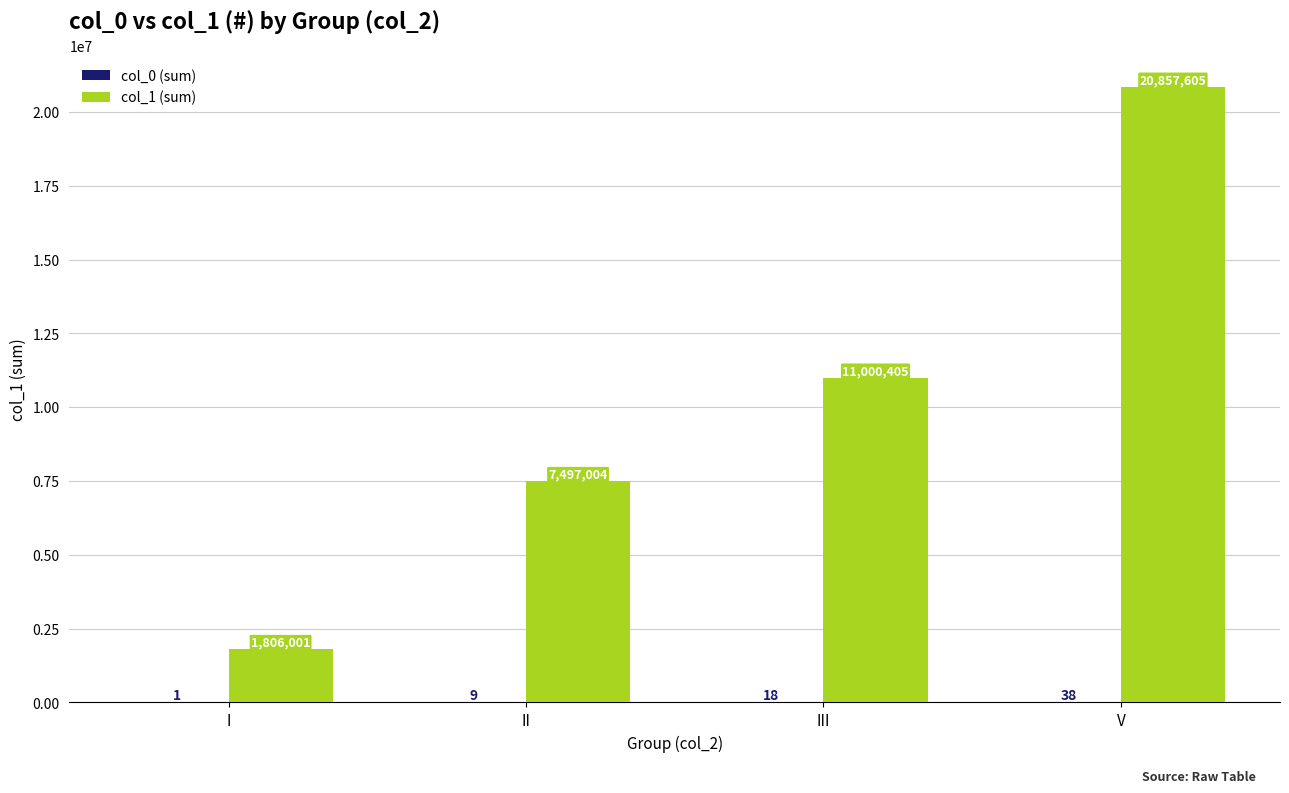

How many groups of bars are there?

4